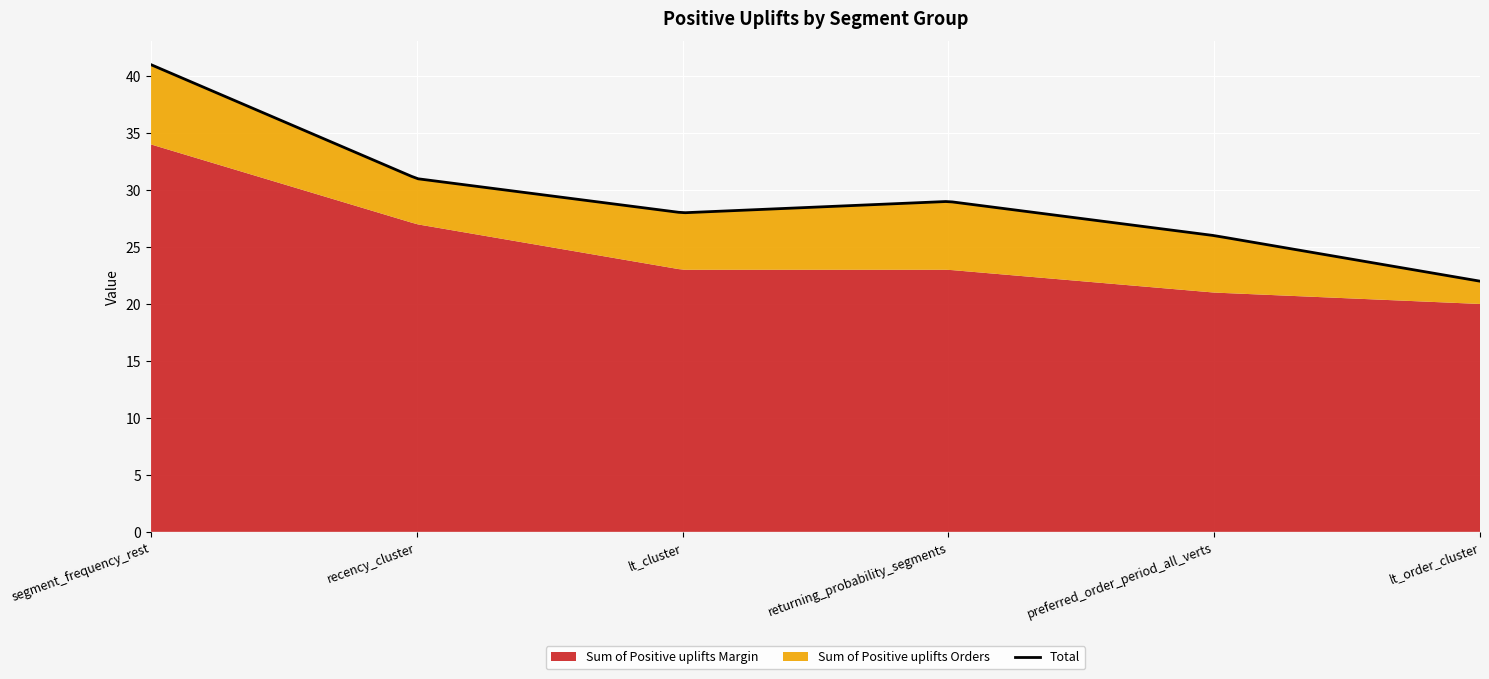

True or false: Sum of Positive uplifts Orders and Sum of Positive uplifts Margin cross at least once.

False